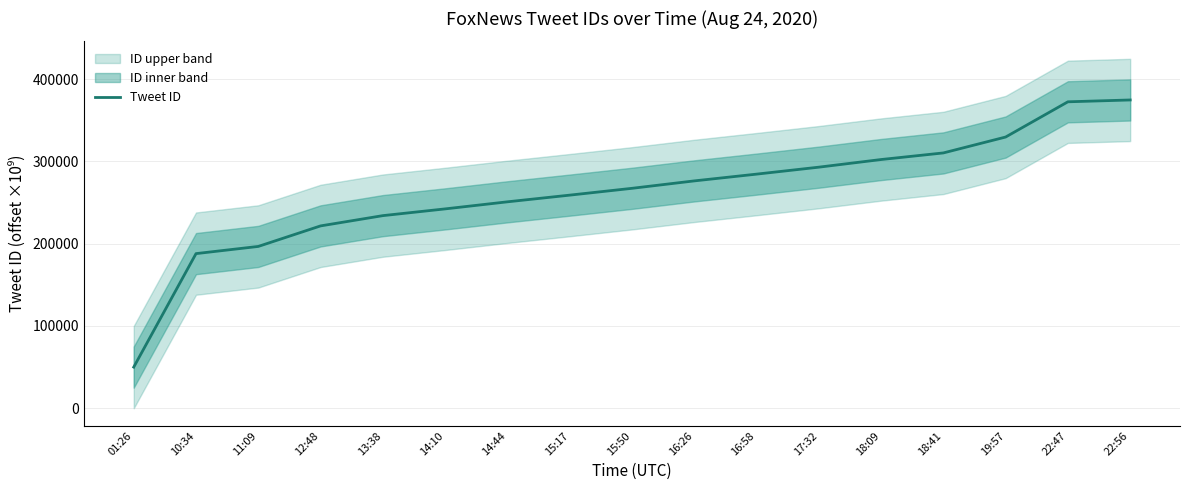

Reading right to left, transcribe all the data shown in this chart.

374649.1	372417.2	329604.4	310284.4	302255.3	292972.5	284509.9	276293.4	267273.2	258982.6	250862.8	242269.0	234077.5	221600.1	196649.7	187918.1	50000.0